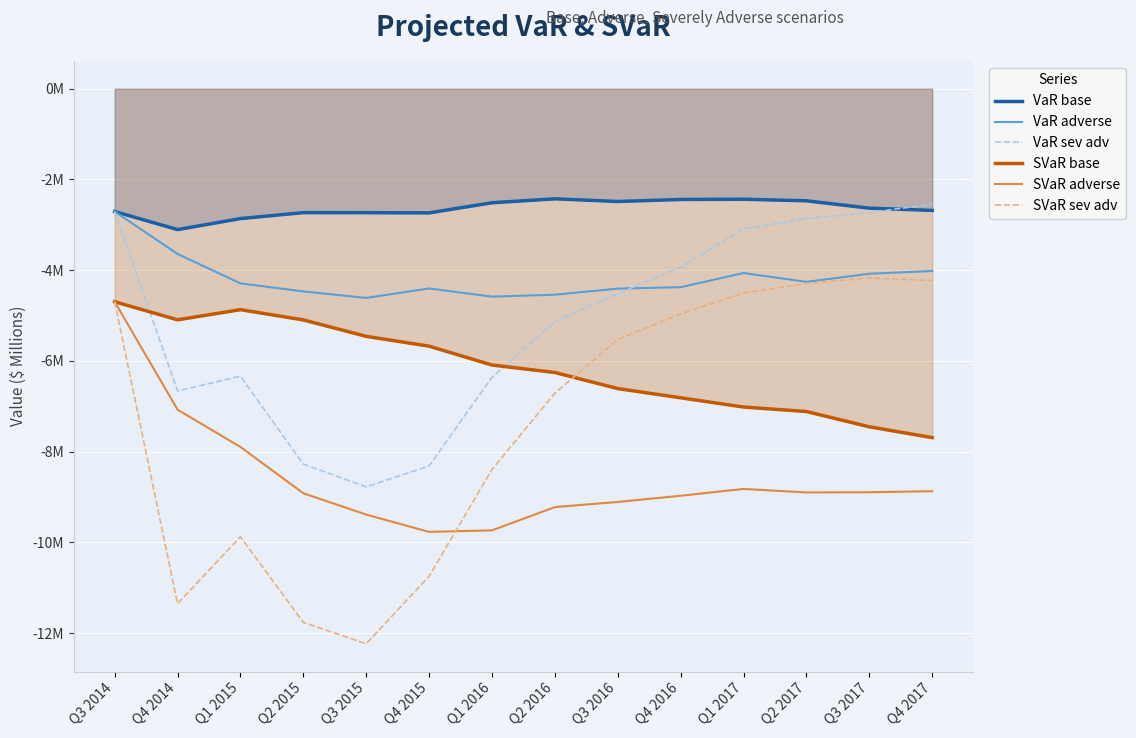

What is the label of the 12th point from the right?

Q1 2015